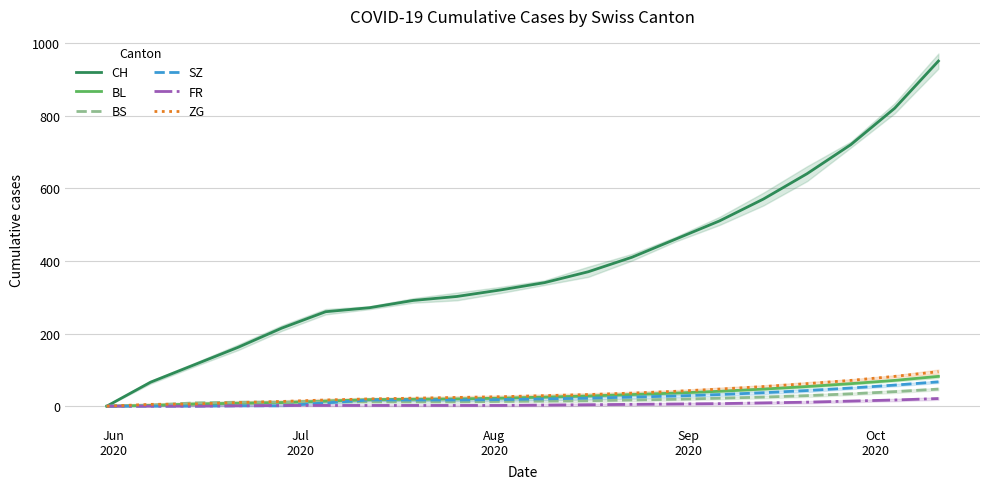

Which series changed the most between 10 and 15?

CH